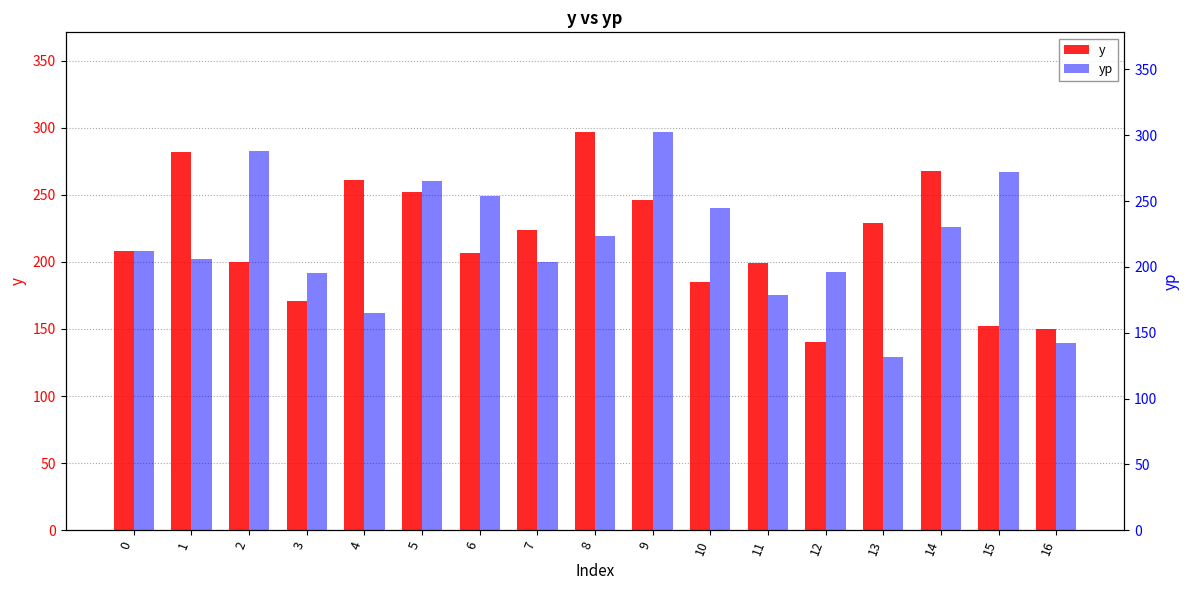

How many categories are shown in the chart?

17